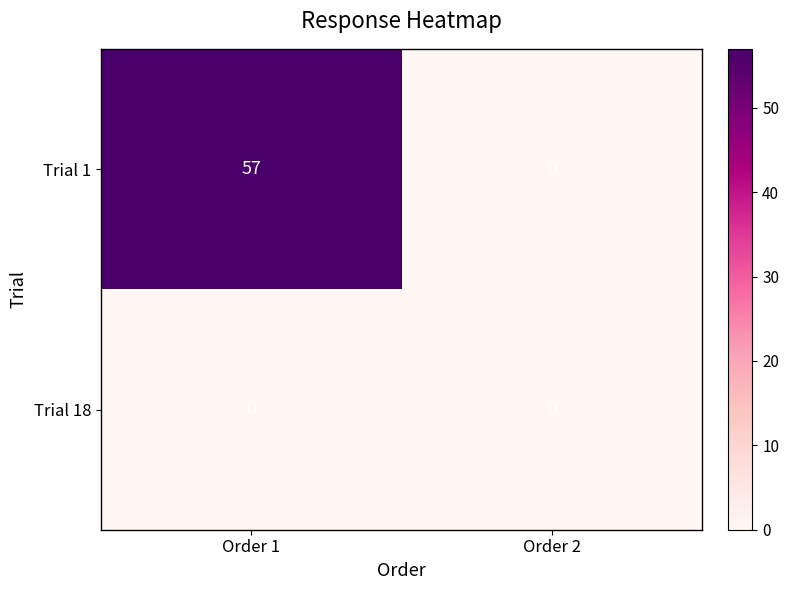

What is the difference between the maximum and minimum values in the Trial 1 series?

57